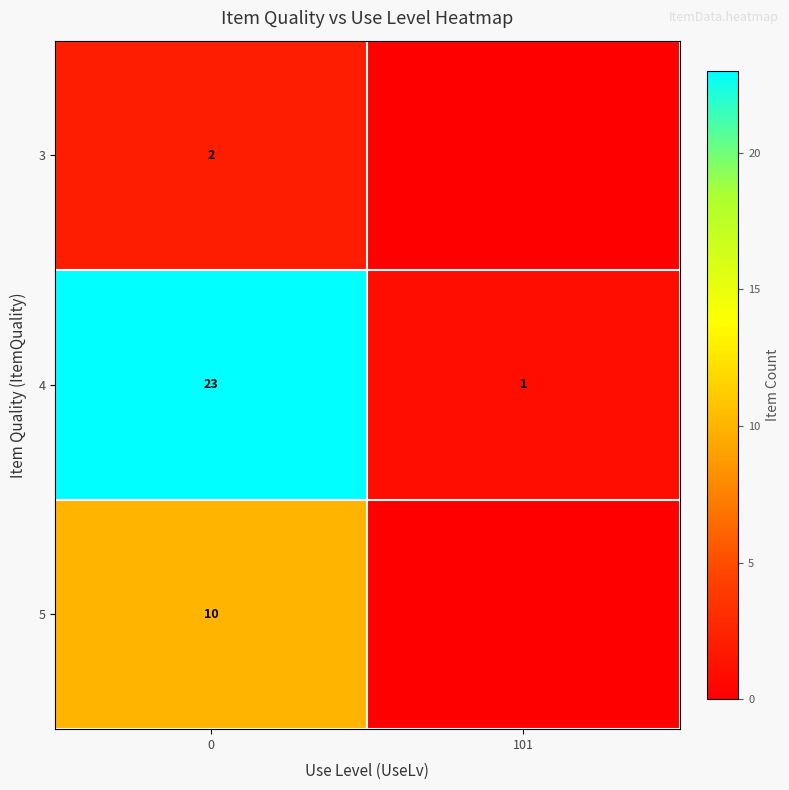

Rank the series at 0 from highest to lowest value.

4, 5, 3